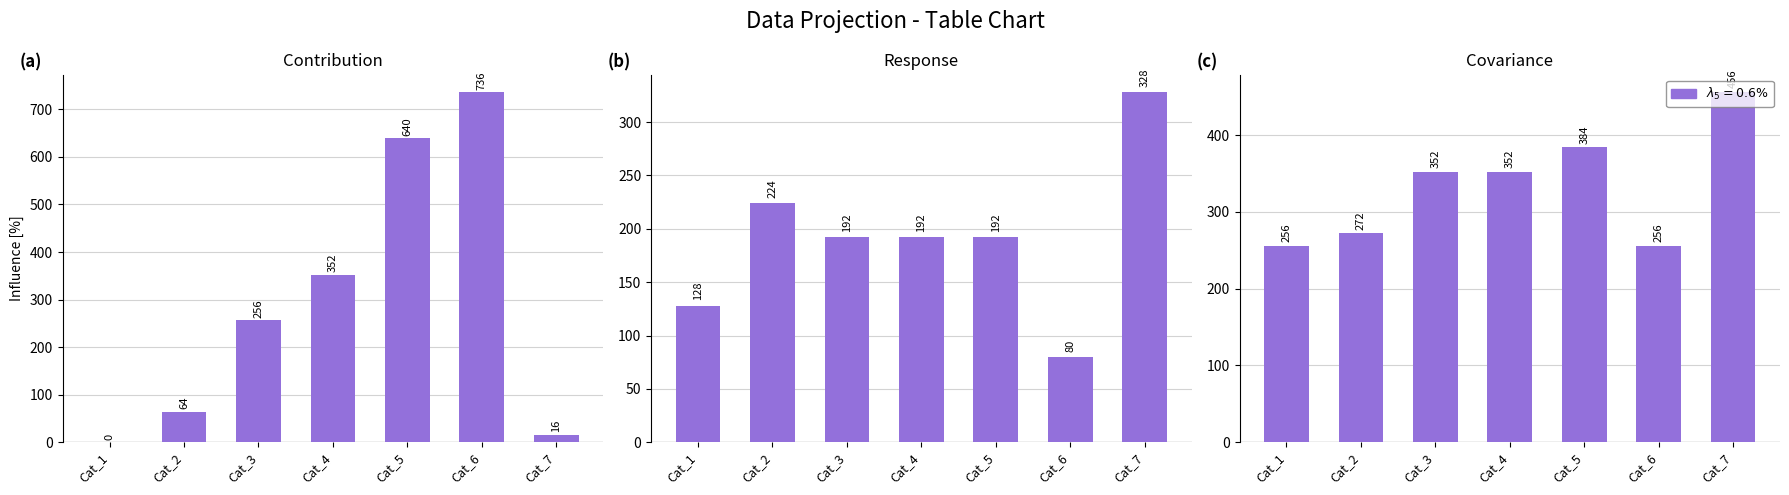

What is the difference between the maximum and minimum values in the col_0 series?

248